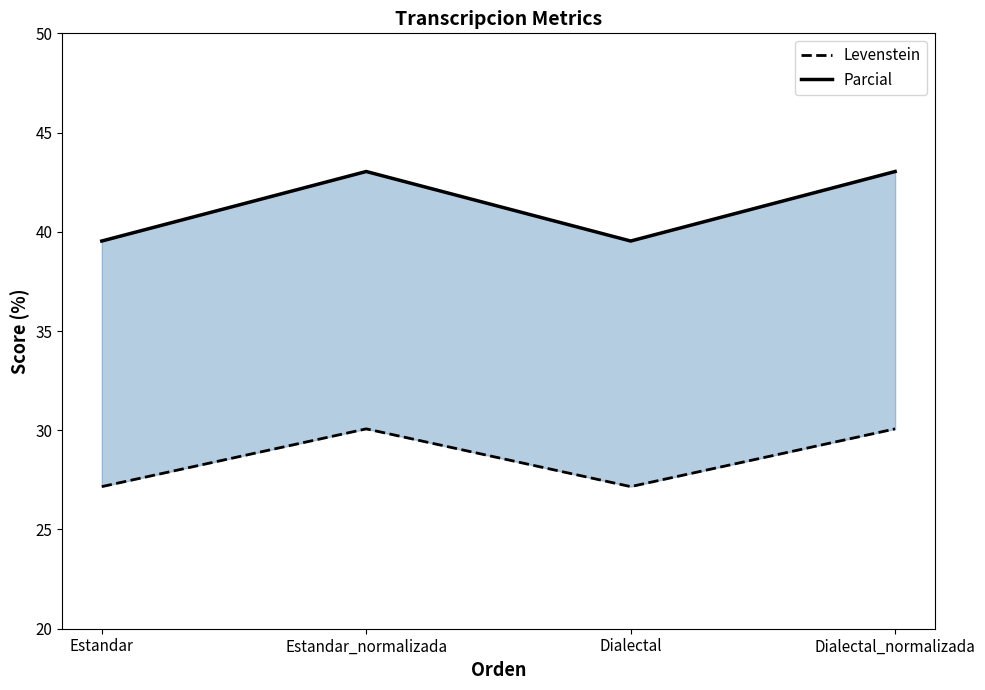

Rank the categories by Parcial value from lowest to highest.

Estandar, Dialectal, Estandar_normalizada, Dialectal_normalizada